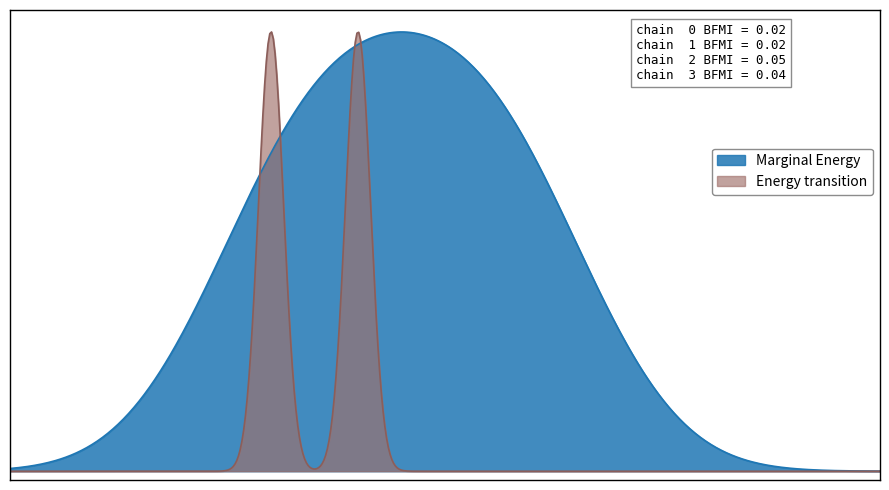

What is the difference between the maximum and second lowest values in the Energy transition series?

1